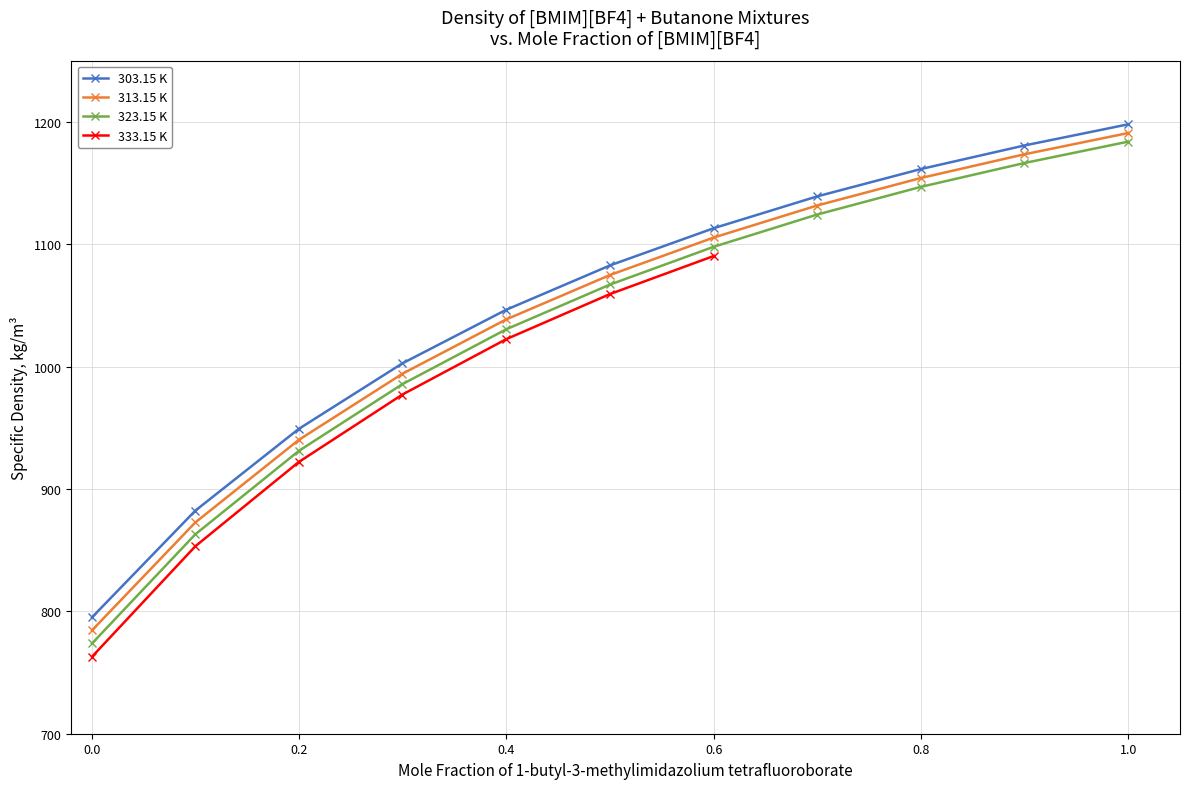

Which series has the widest spread of values?

323.15 K